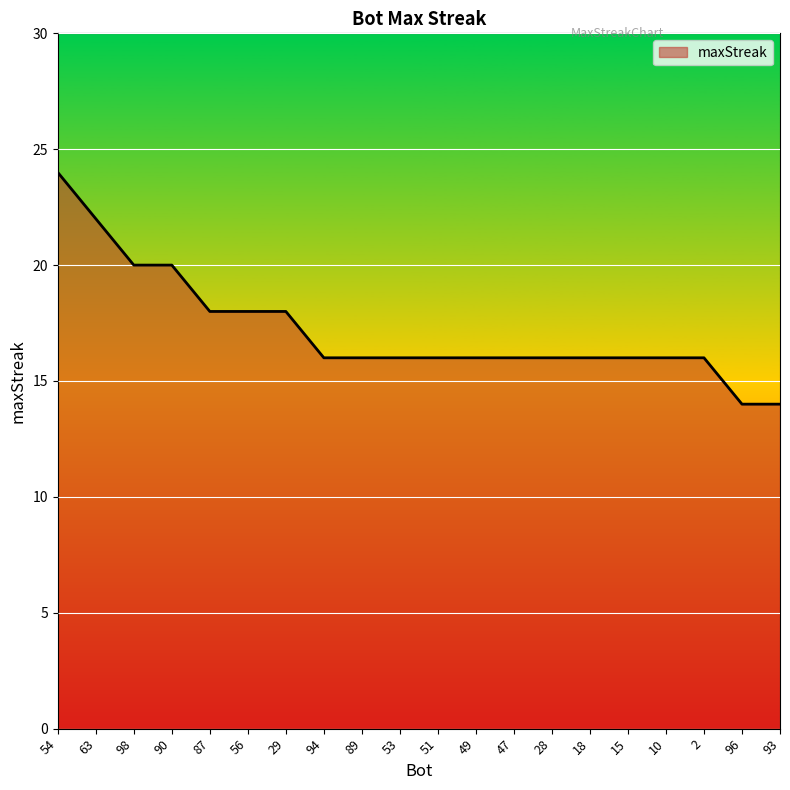

What position from the left is 47?

13